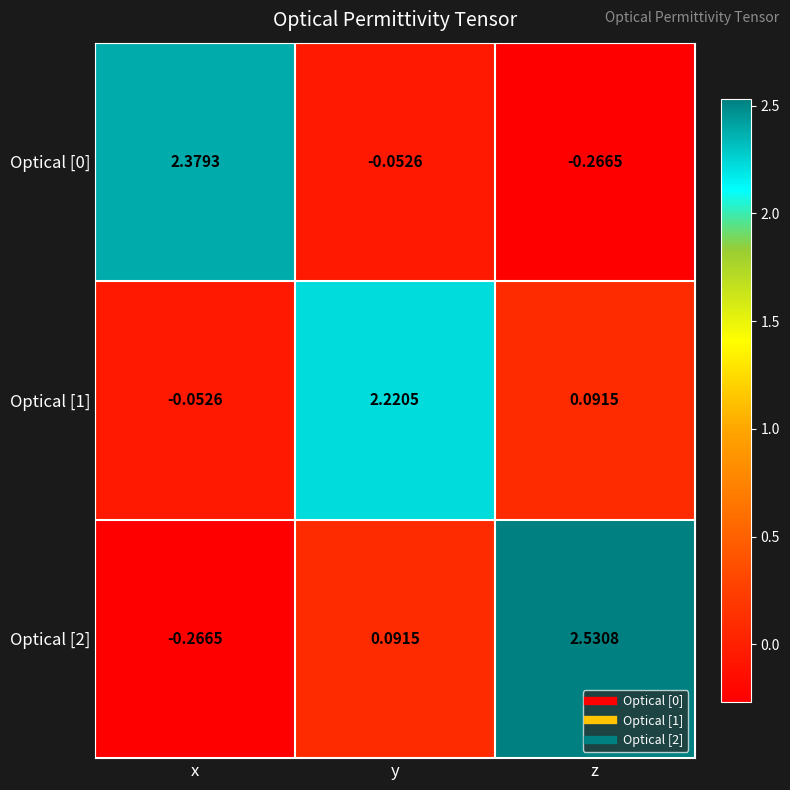

Where does the Optical [0] series first go above 0?

x